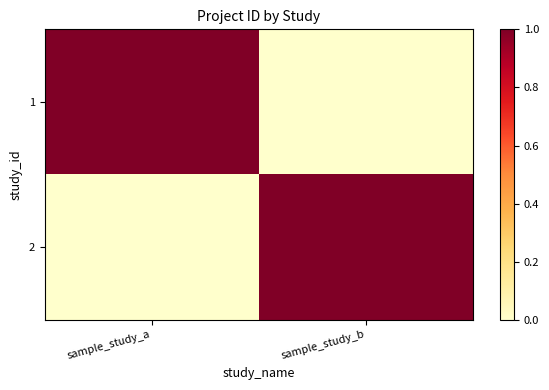

Between sample_study_a and sample_study_b, which is larger?

sample_study_a